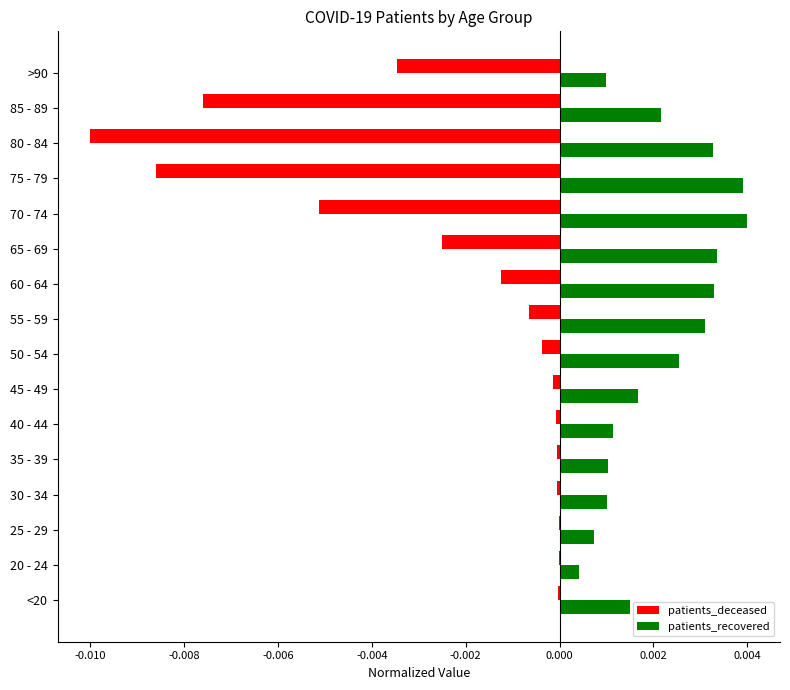

The value of patients_deceased at 35 - 39 is -0.0. True or false?

True